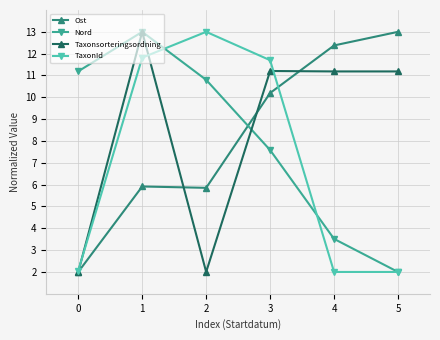

List the labels in order of Nord value, largest first.

1, 0, 2, 3, 4, 5